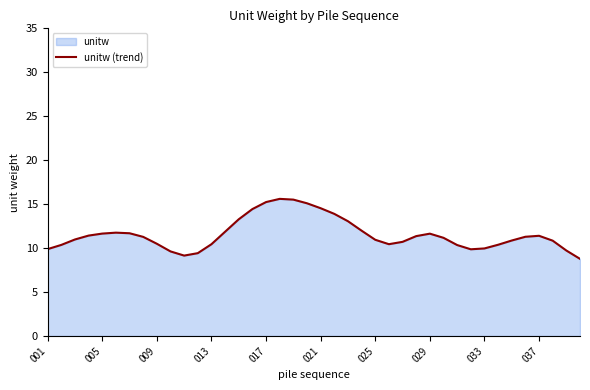

Which has a higher value, 037 or 021?

021